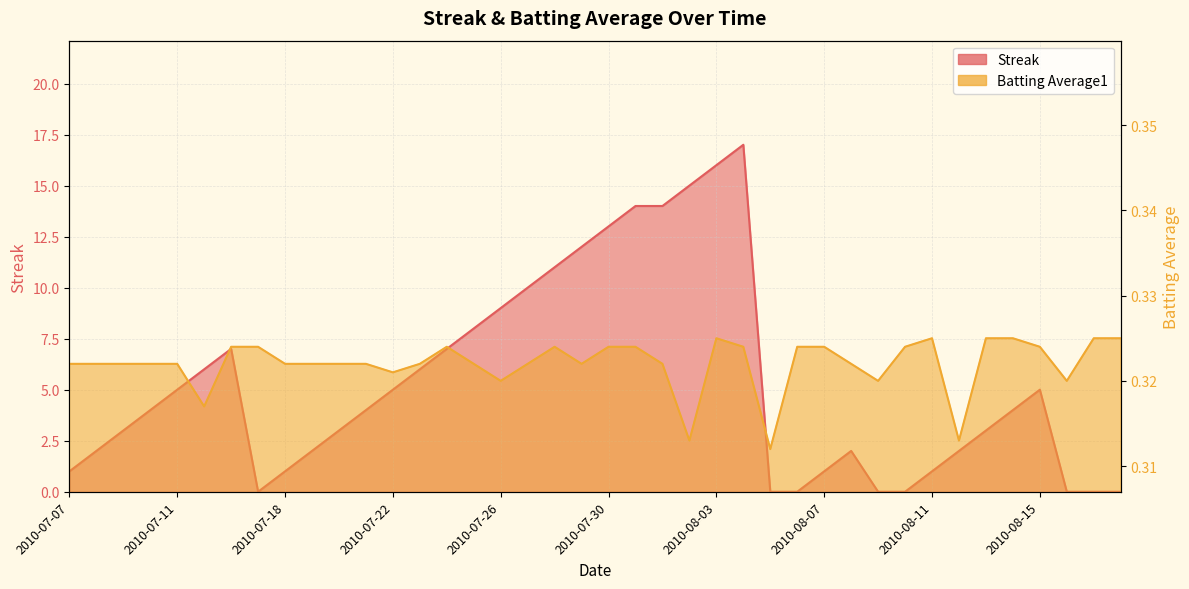

Where is the first local maximum for Streak?

2010-07-16